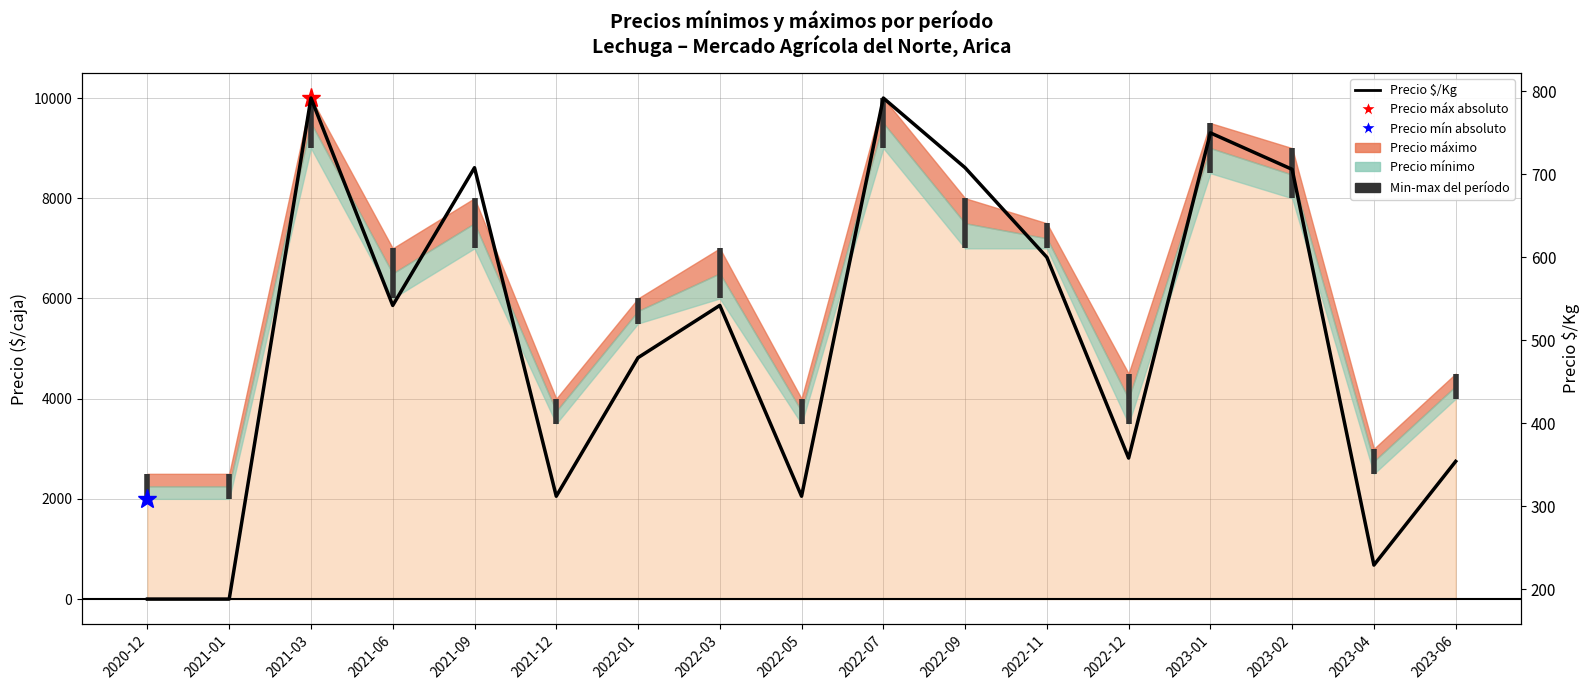

How many categories are shown in the chart?

17